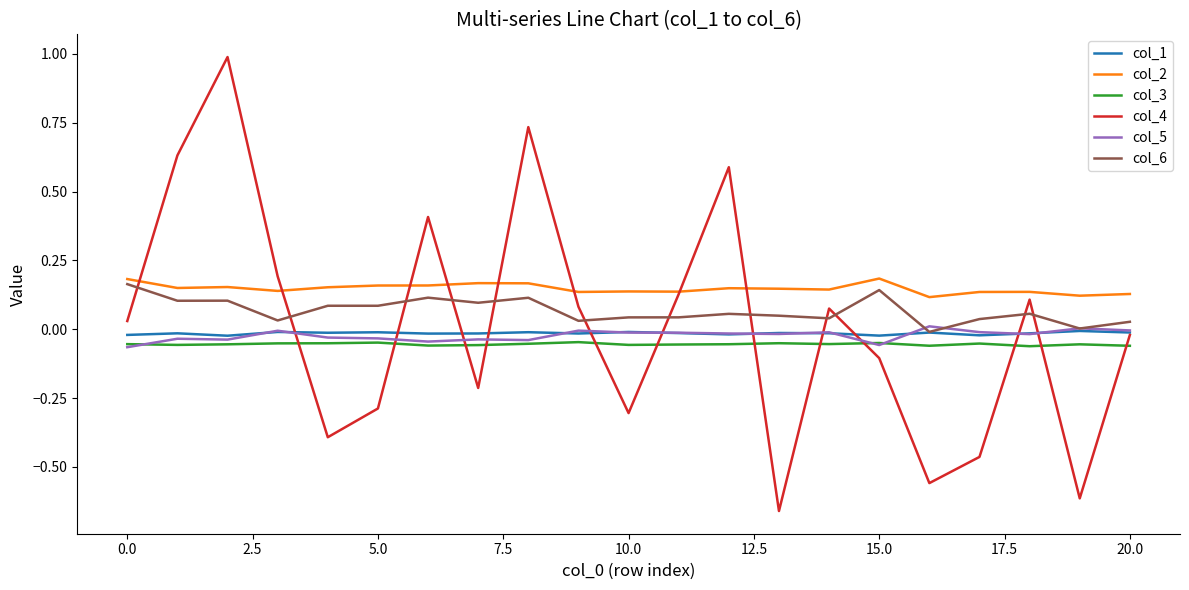

What are all the series names shown in the legend?

col_1, col_2, col_3, col_4, col_5, col_6